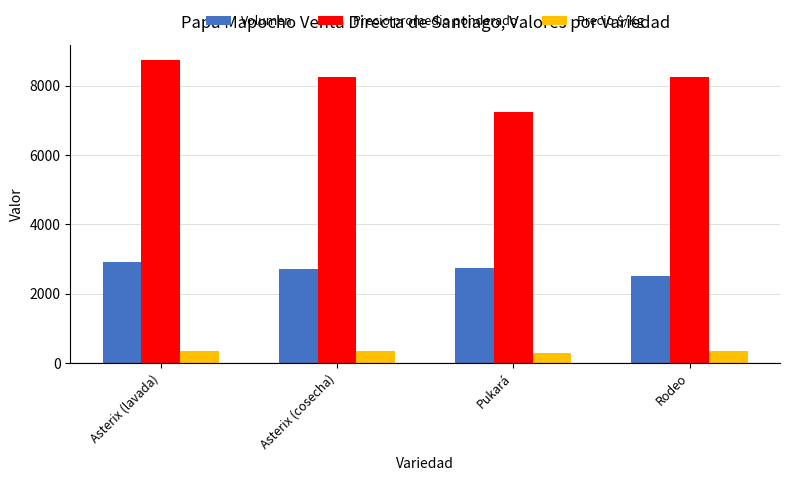

What are all the series names shown in the legend?

Volumen, Precio promedio ponderado, Precio $/Kg